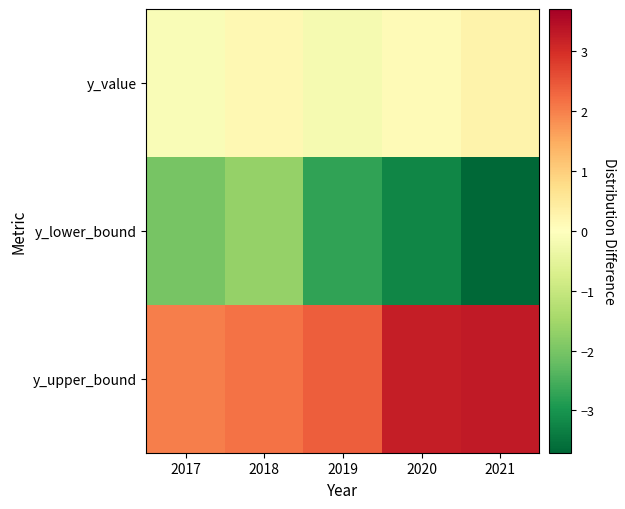

At which category is the sum across all series the highest?

2018